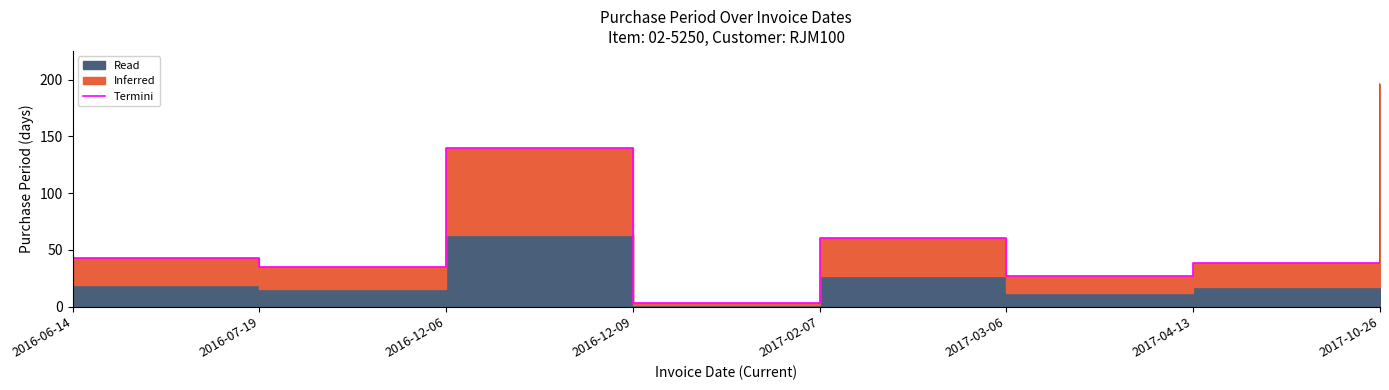

What is the approximate value at 2016-07-19?

35